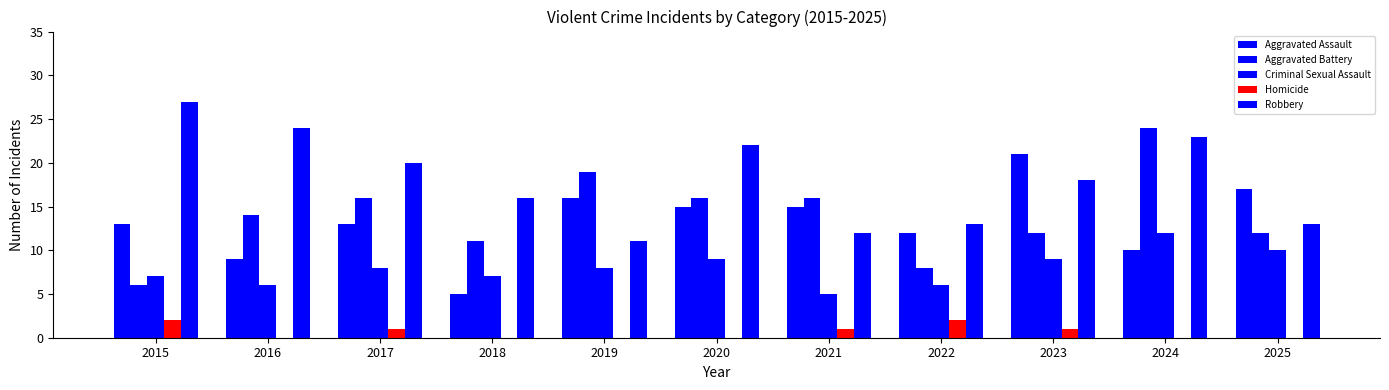

What is the total value across all series at 2017?

58